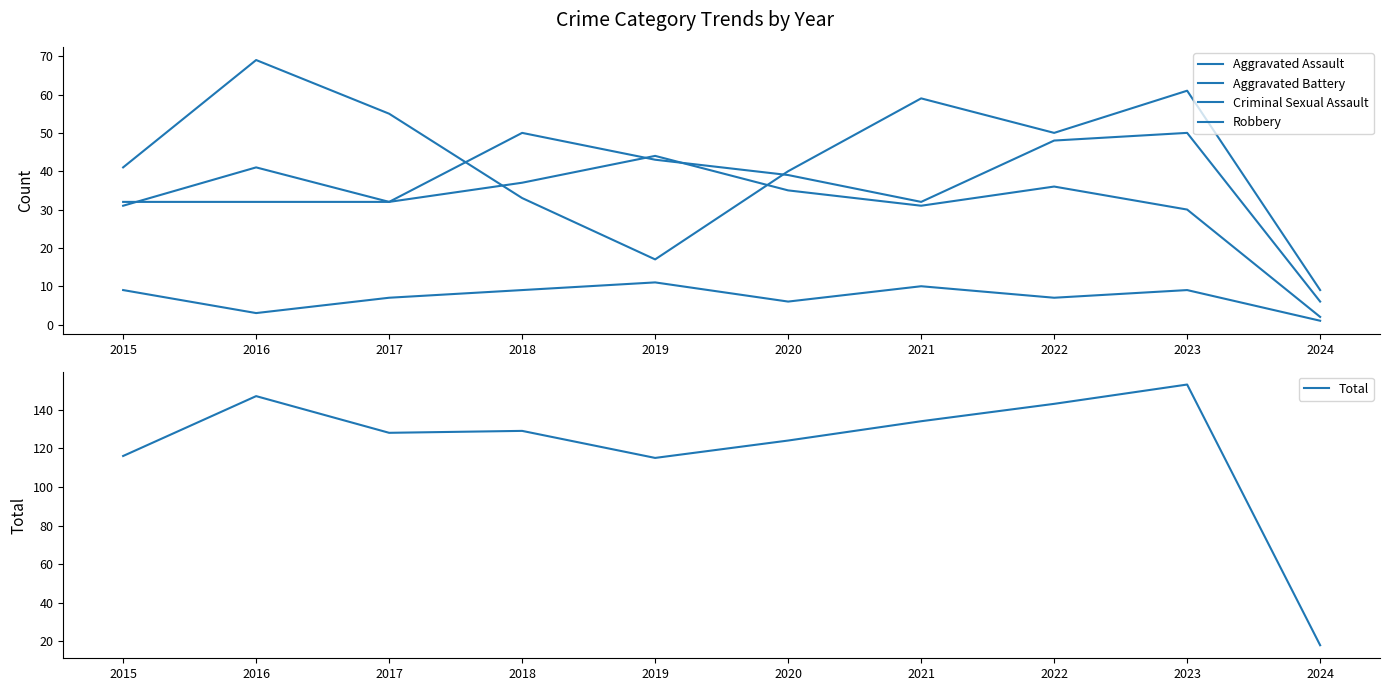

Reading left to right, what are all the values shown in this chart?

Aggravated Assault: 32	32	32	50	43	39	32	48	50	6
Aggravated Battery: 31	41	32	37	44	35	31	36	30	2
Criminal Sexual Assault: 9	3	7	9	11	6	10	7	9	1
Robbery: 41	69	55	33	17	40	59	50	61	9
Total: 116	147	128	129	115	124	134	143	153	18